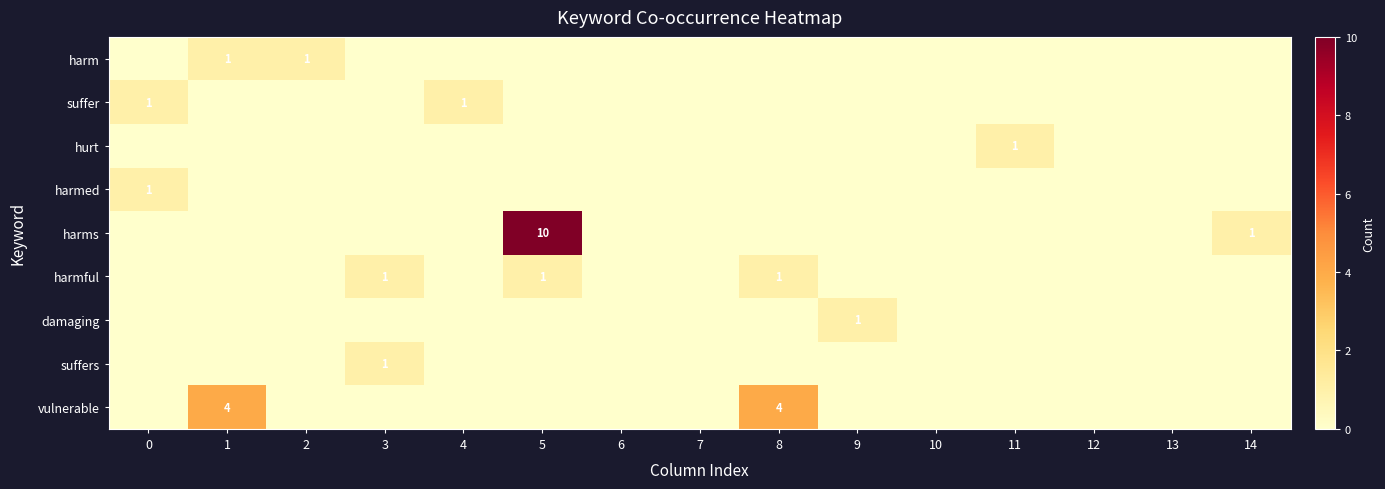

Which series changed the most between 1 and 3?

vulnerable